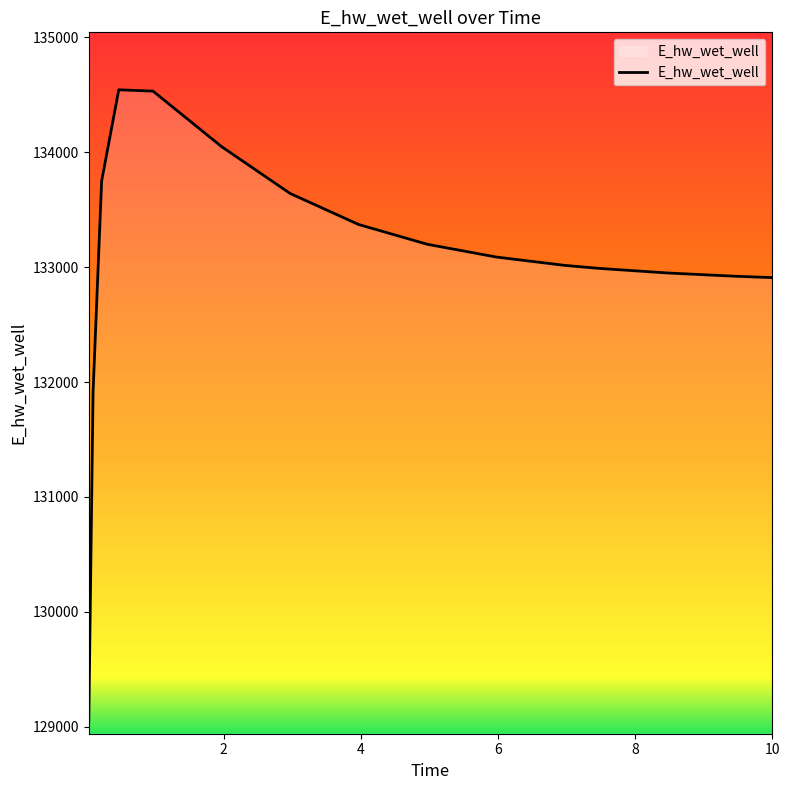

What is the minimum value shown in the chart?

129038.9